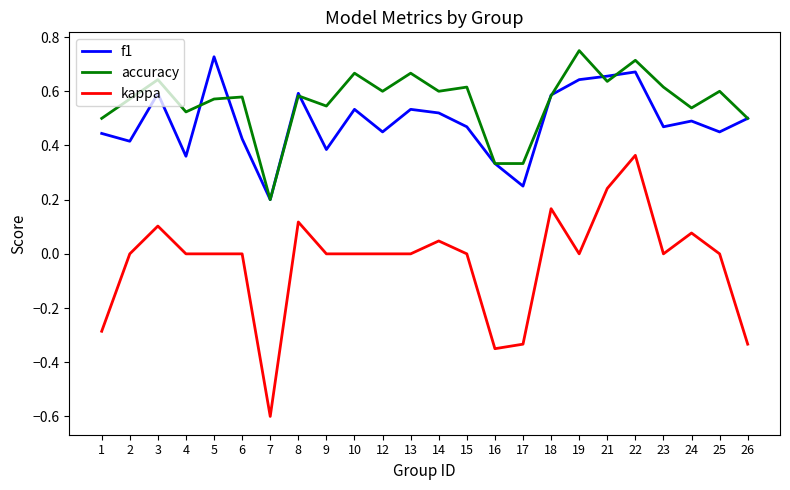

Which label corresponds to the smallest value in the chart?

7